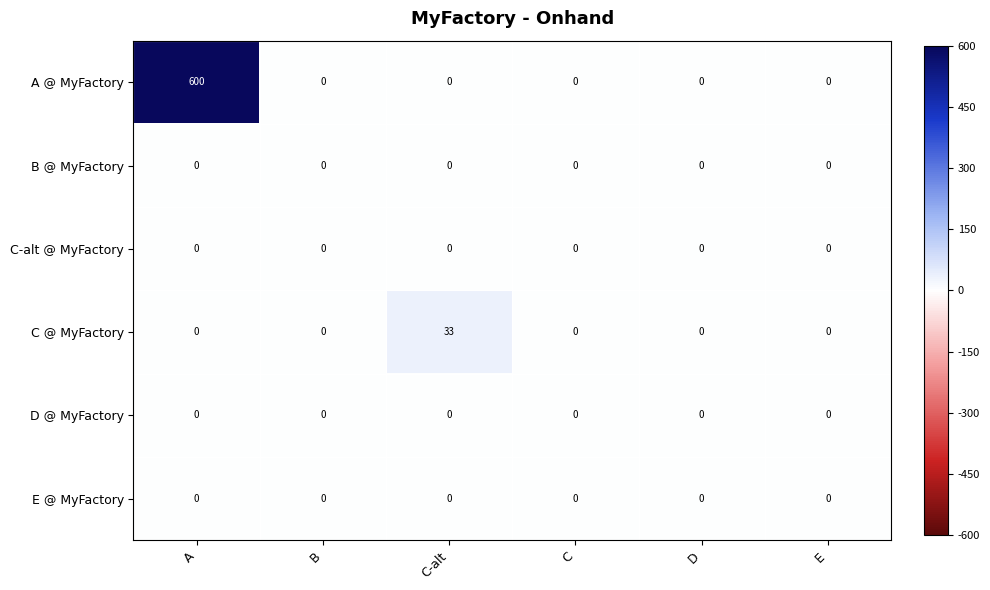

What is the difference between the maximum and minimum values in the C @ MyFactory series?

33